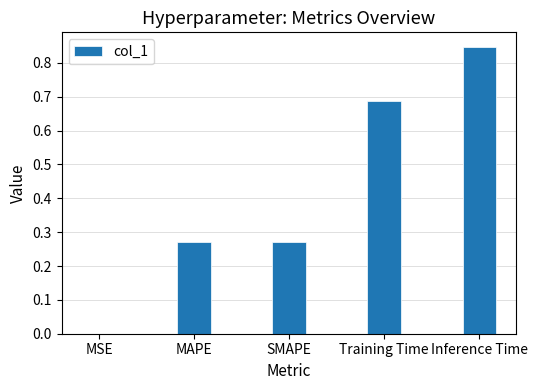

How many distinct data groups are displayed?

1